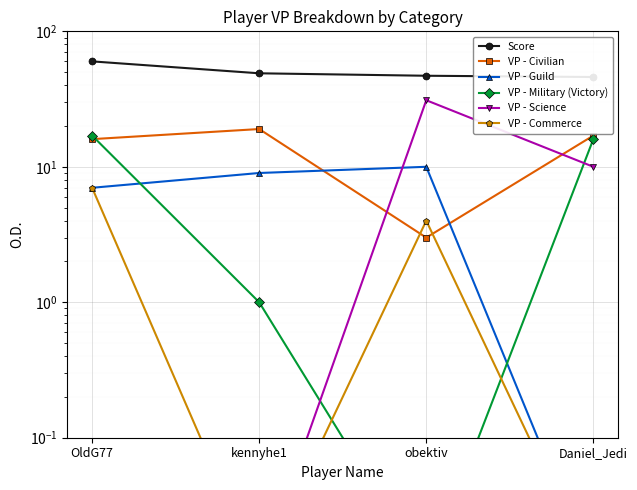

Reading left to right, list all the values displayed in this chart.

Score: 60.0	49.0	47.0	46.0
VP - Civilian: 16.0	19.0	3.0	17.0
VP - Guild: 7.0	9.0	10.0	0.0
VP - Military (Victory): 17.0	1.0	0.0	16.0
VP - Science: 0.0	0.0	31.0	10.0
VP - Commerce: 7.0	0.0	4.0	0.0